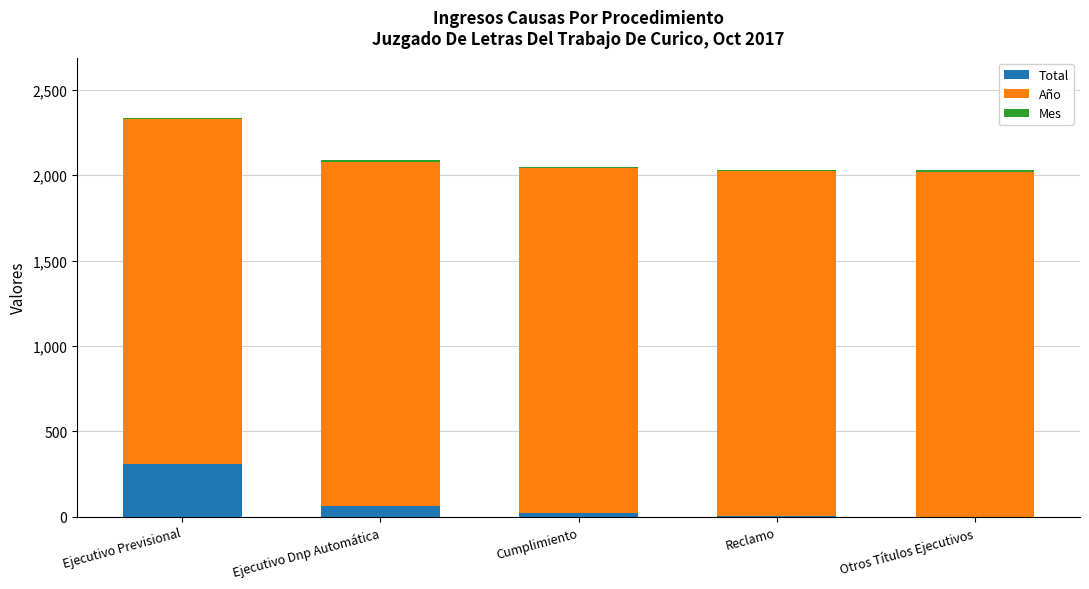

What is the highest value of the Total series?

311